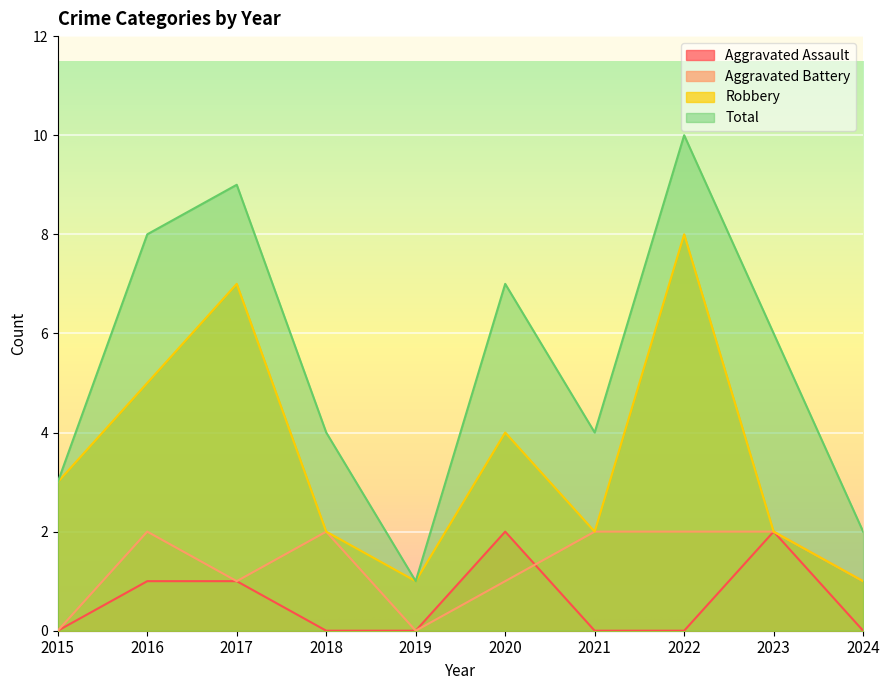

How many lines are shown in the chart?

4